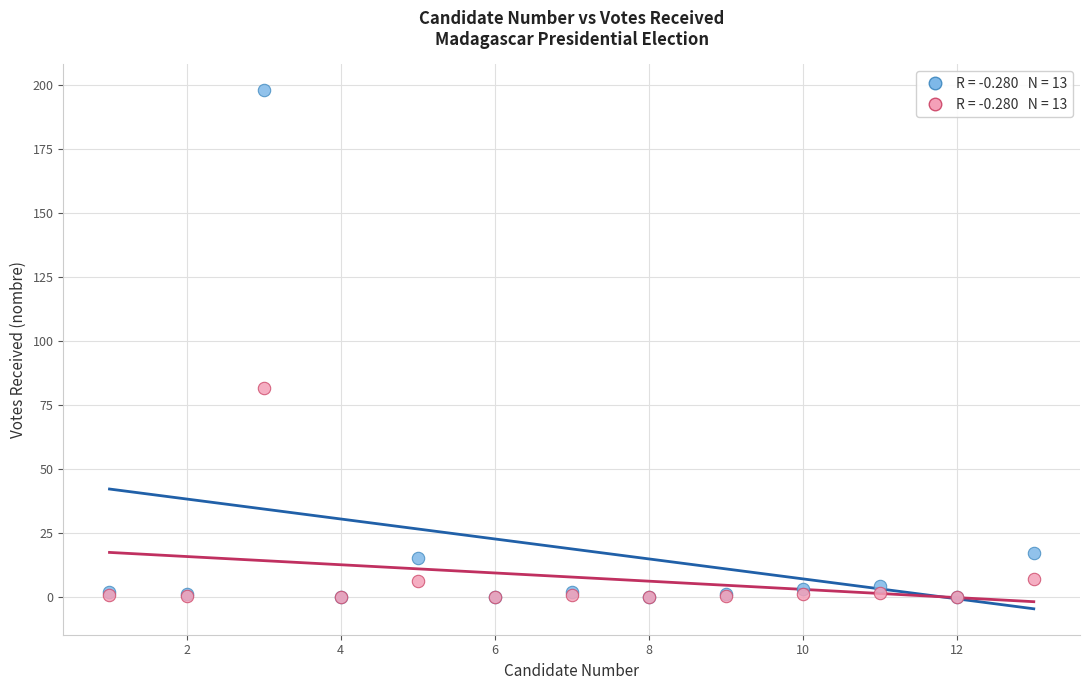

Across all series, what Y value is closest to 99?

81.5